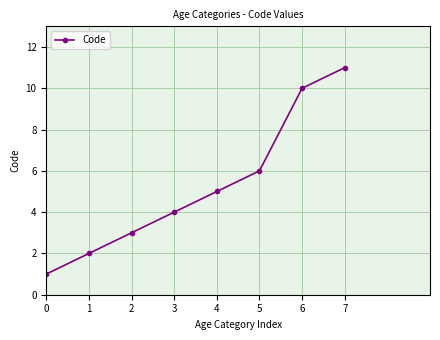

How many data points are less than 5?

4